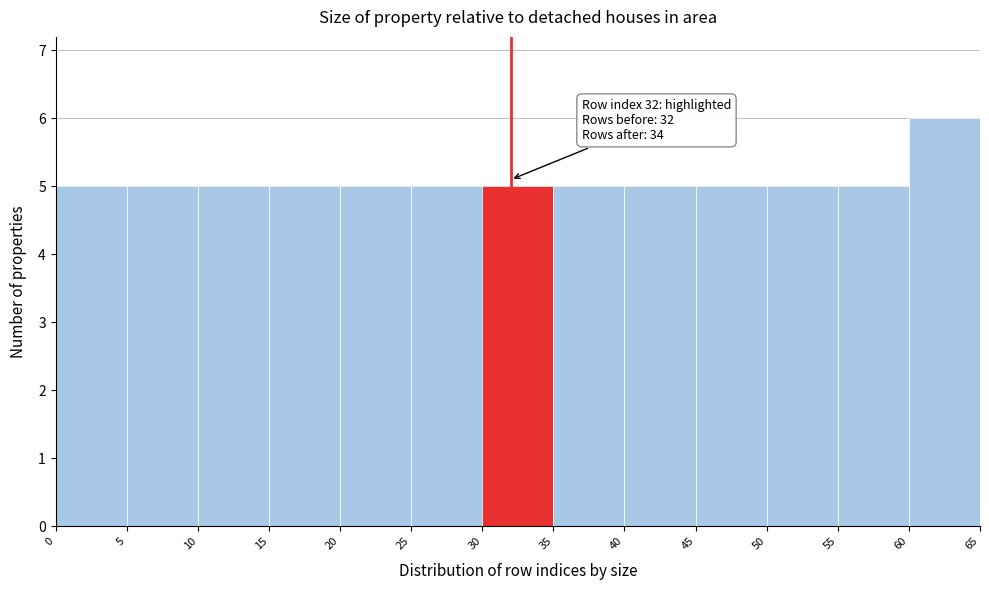

Which range on the x-axis has the tallest bar?

60 to 65